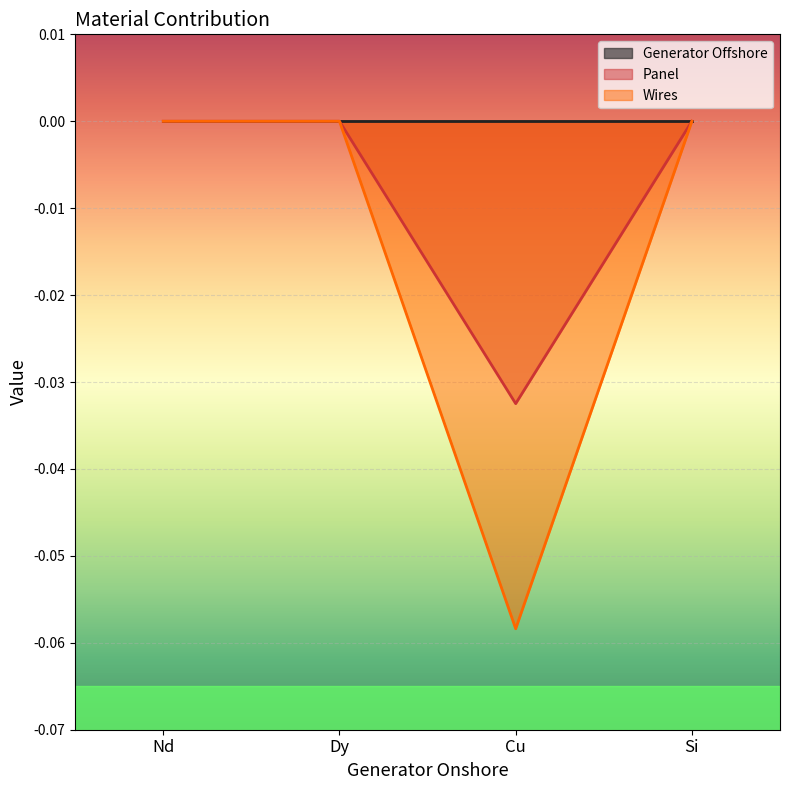

Which has a higher value, Cu or Nd?

Nd